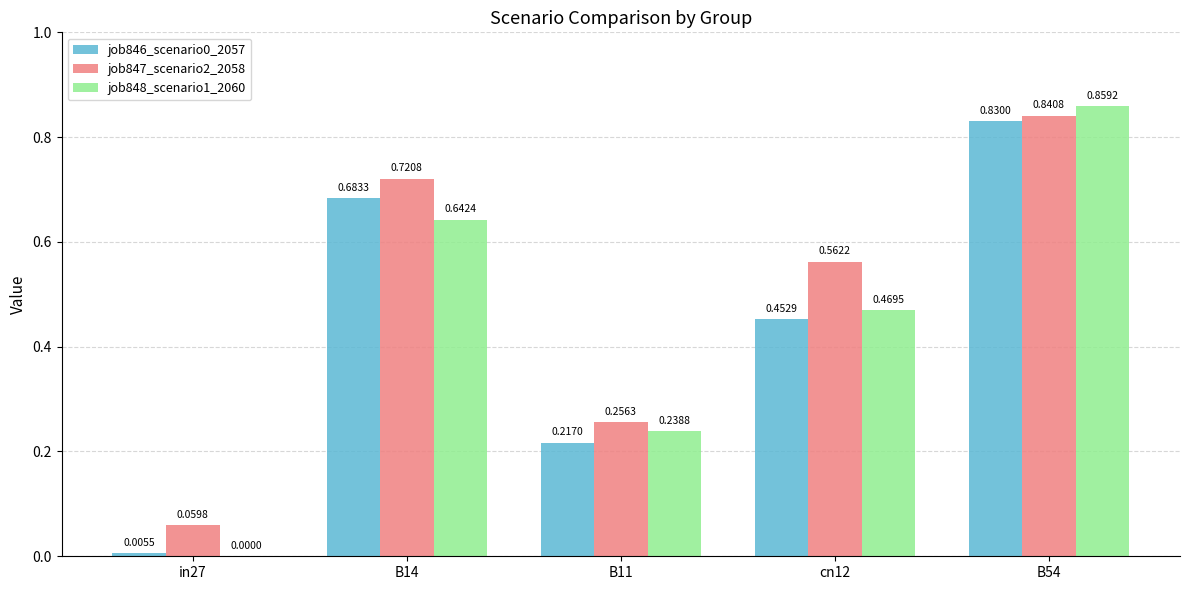

What is the sum of the job847_scenario2_2058 values at B14 and cn12?

1.3